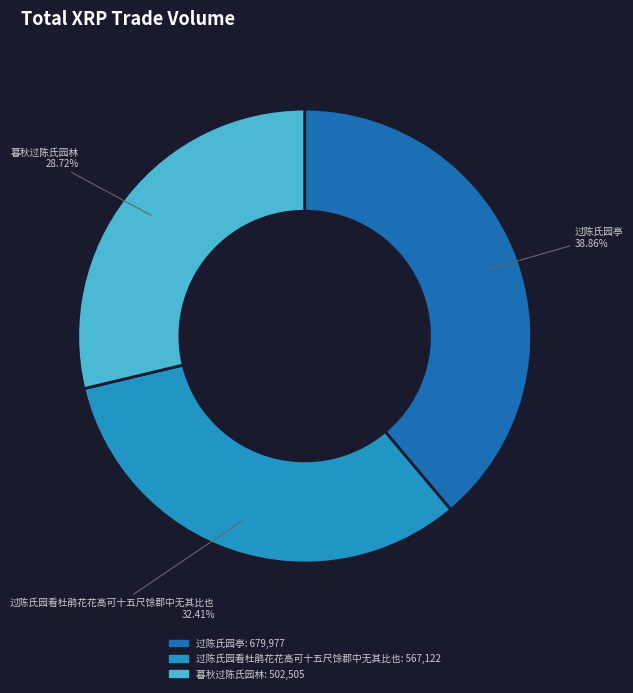

Is it true that 暮秋过陈氏园林 is 21% of the pie?

False